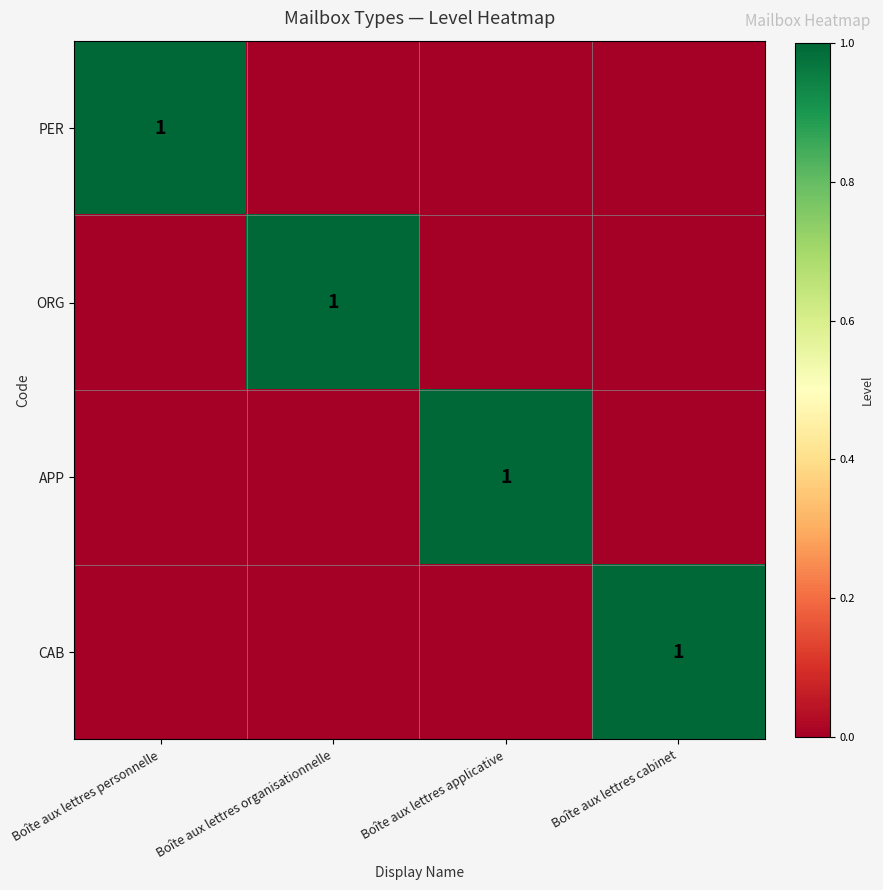

True or false: CAB has a value of 1 at Boîte aux lettres cabinet.

True